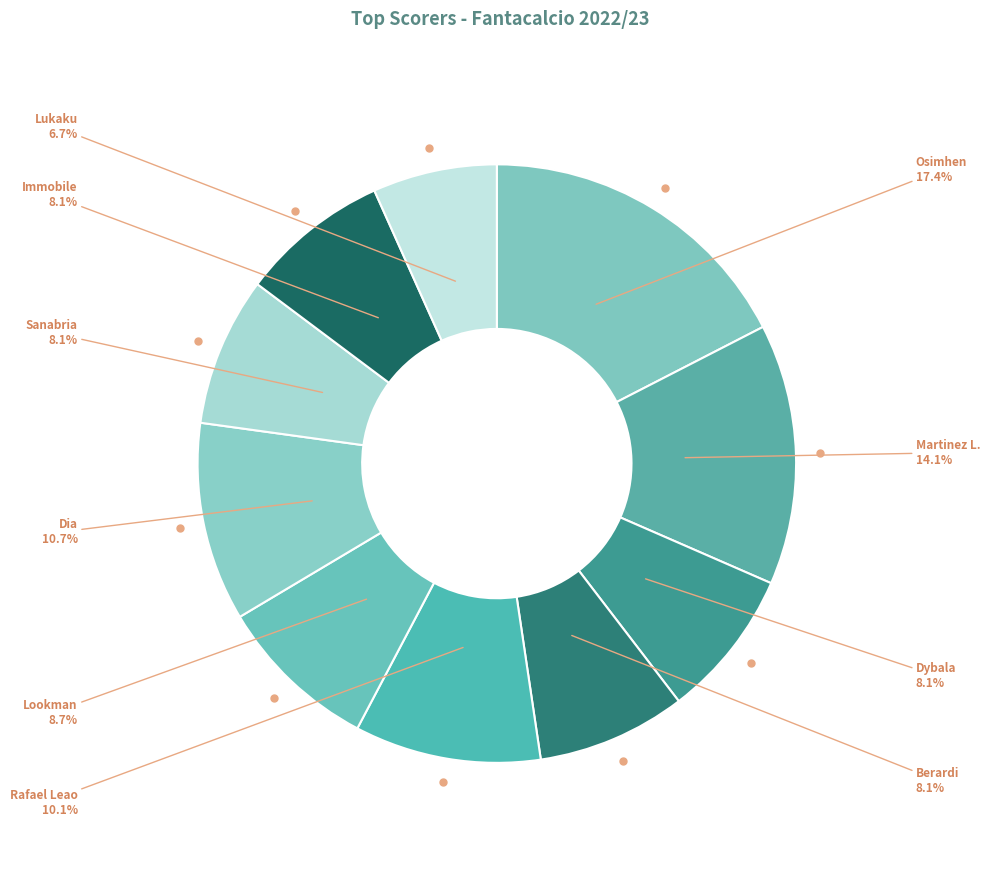

To the nearest percent, what is the difference between the largest and smallest slice percentages?

11%